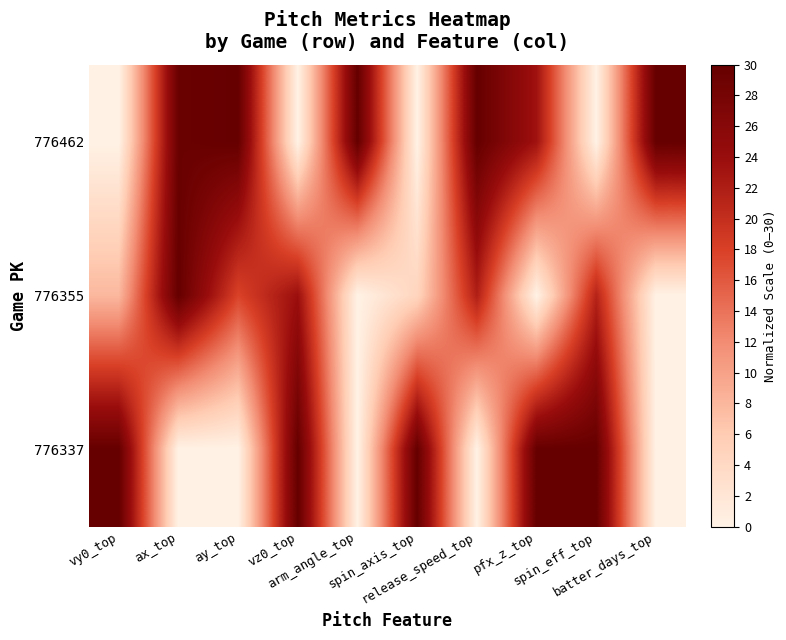

What is the spread (max minus min) of values at batter_days_top?

30.0